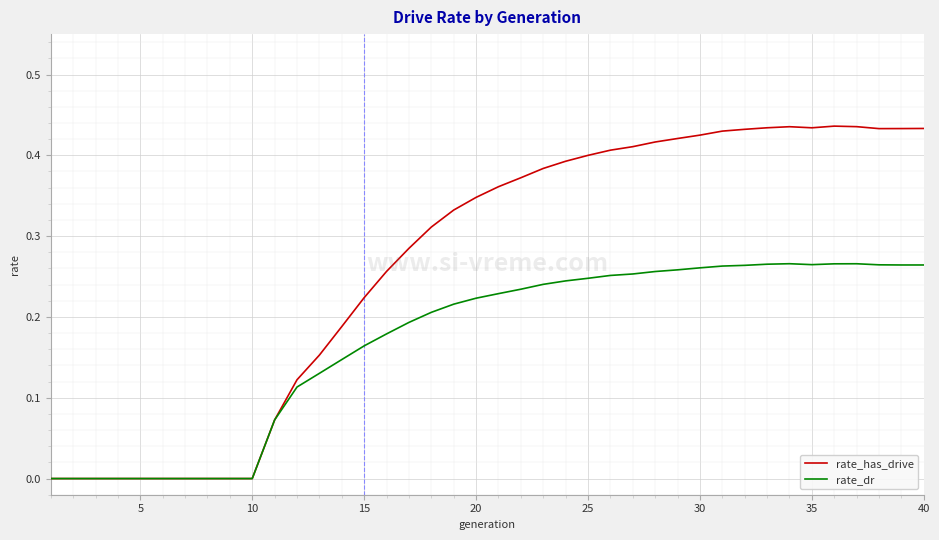

List the series in order of their peak value, highest first.

rate_has_drive, rate_dr